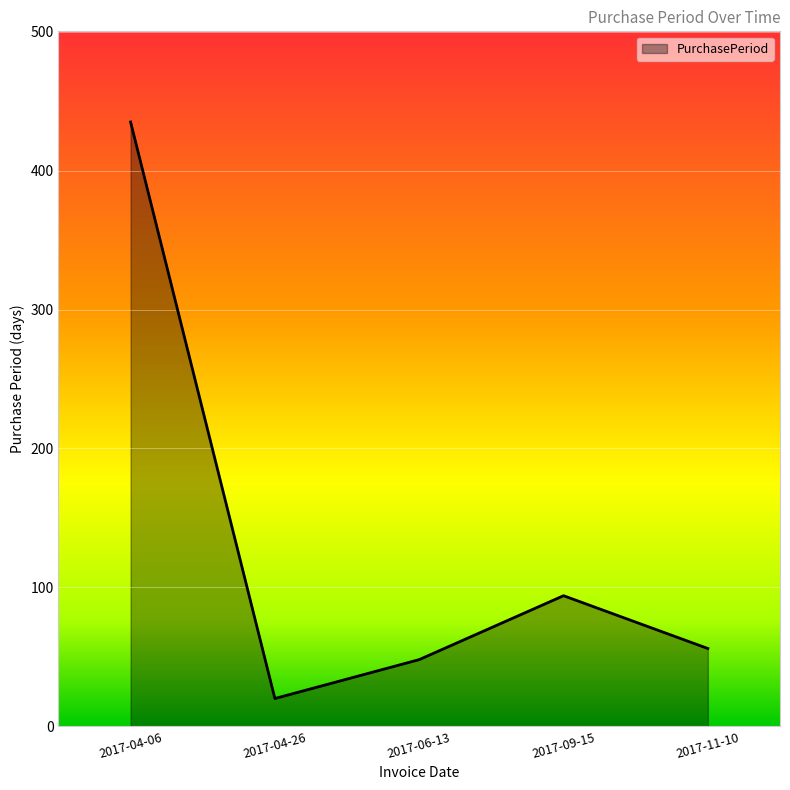

What is the ratio of the value at 2017-06-13 to the value at 2017-04-26?

2.4